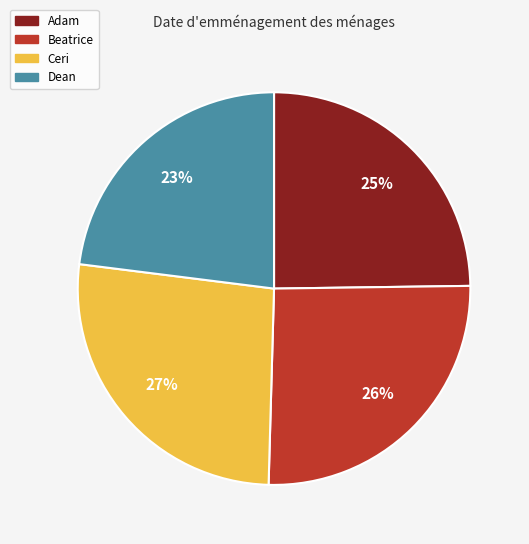

To the nearest percent, what is the average slice percentage?

25%